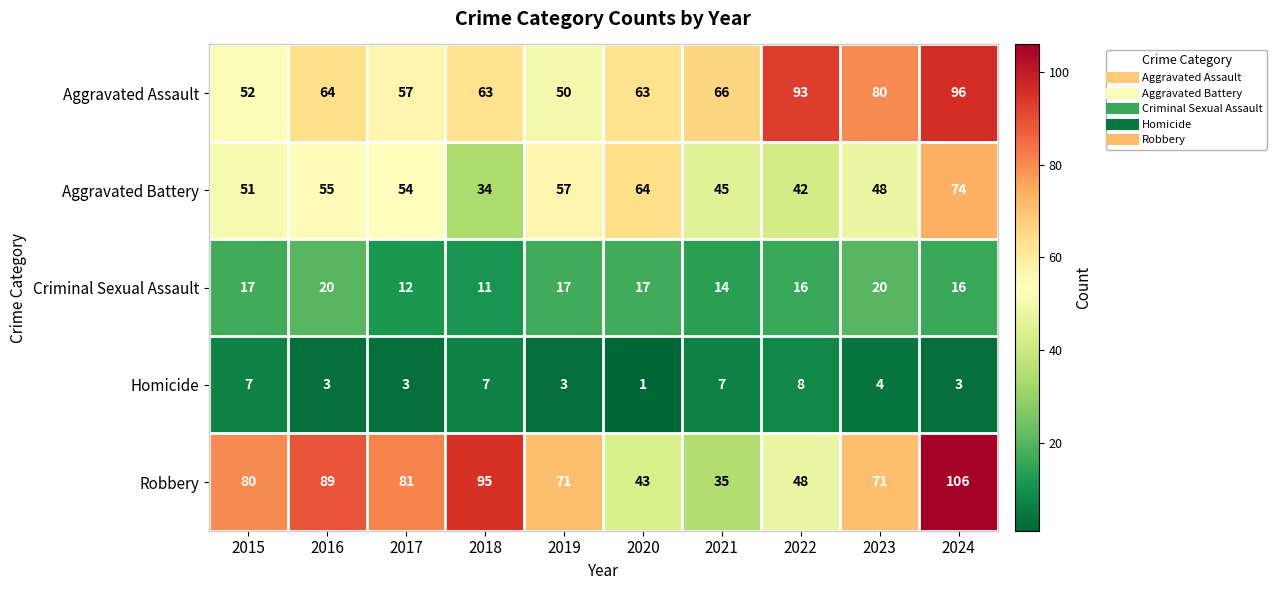

At how many categories does at least one series exceed 65?

9